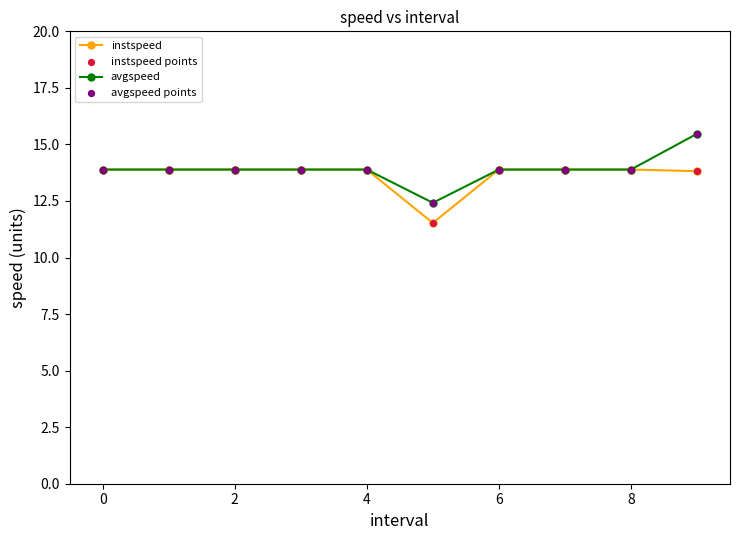

At how many categories does at least one series exceed 13?

9